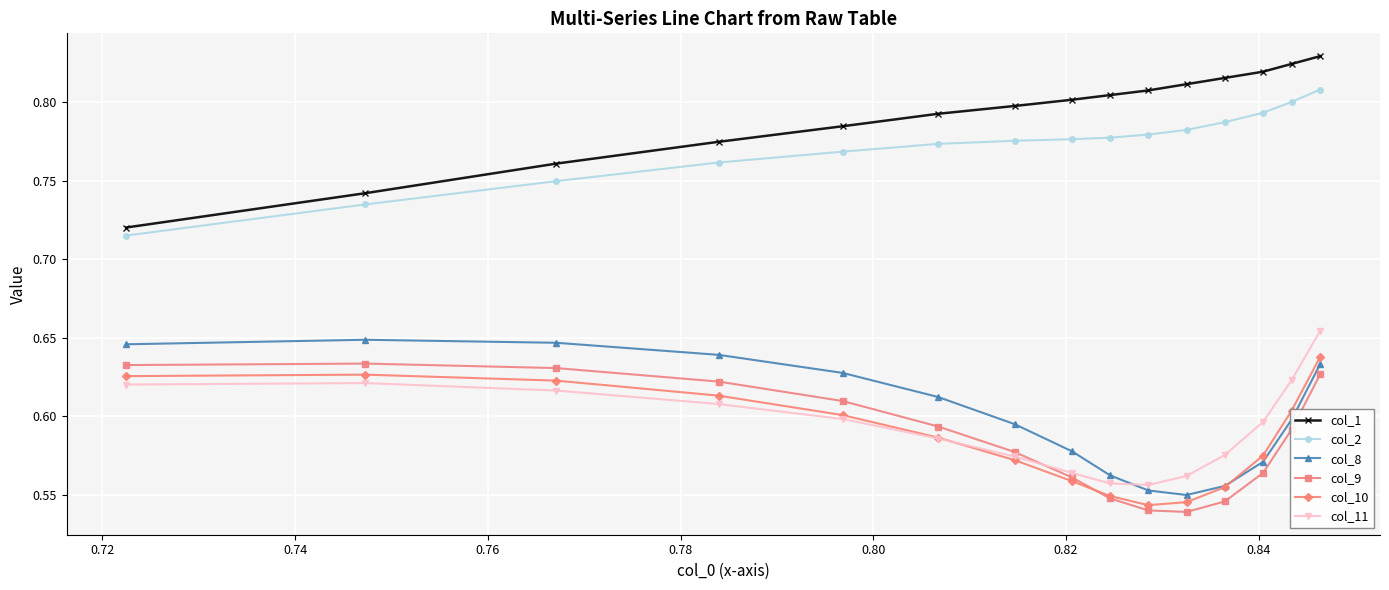

At how many categories does at least one series exceed 0?

15